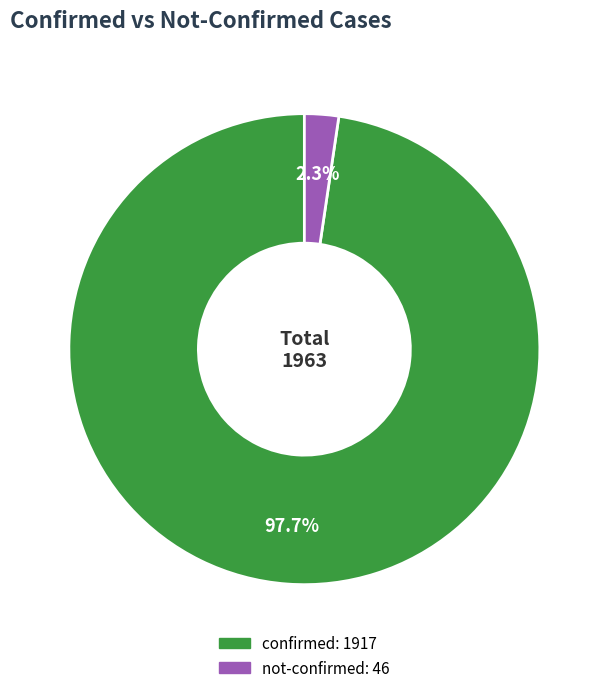

What is the total percentage of not-confirmed and confirmed?

100.0%